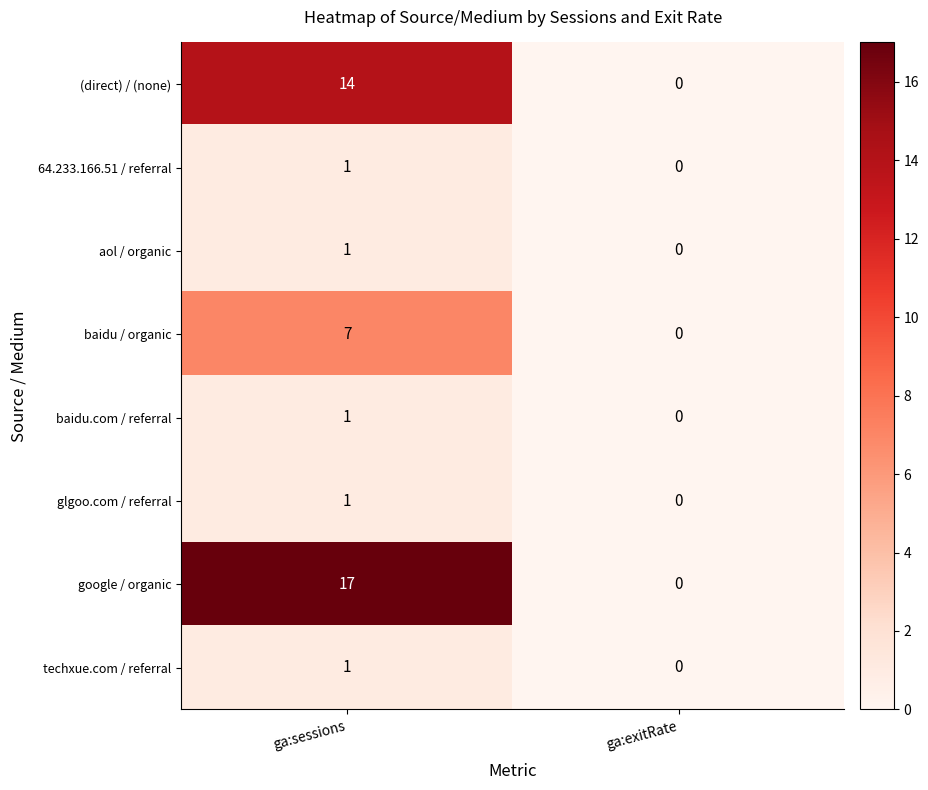

Reading left to right, list all the values displayed in this chart.

(direct) / (none): ga:sessions=14	ga:exitRate=0
64.233.166.51 / referral: ga:sessions=1	ga:exitRate=0
aol / organic: ga:sessions=1	ga:exitRate=0
baidu / organic: ga:sessions=7	ga:exitRate=0
baidu.com / referral: ga:sessions=1	ga:exitRate=0
glgoo.com / referral: ga:sessions=1	ga:exitRate=0
google / organic: ga:sessions=17	ga:exitRate=0
techxue.com / referral: ga:sessions=1	ga:exitRate=0